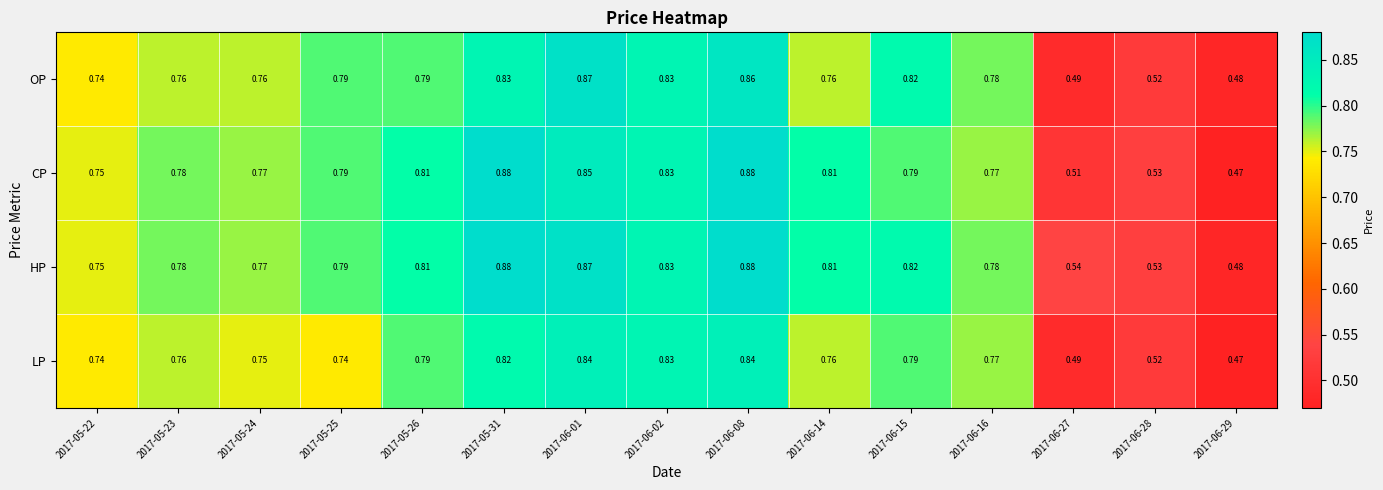

Count the number of data series in this chart.

4